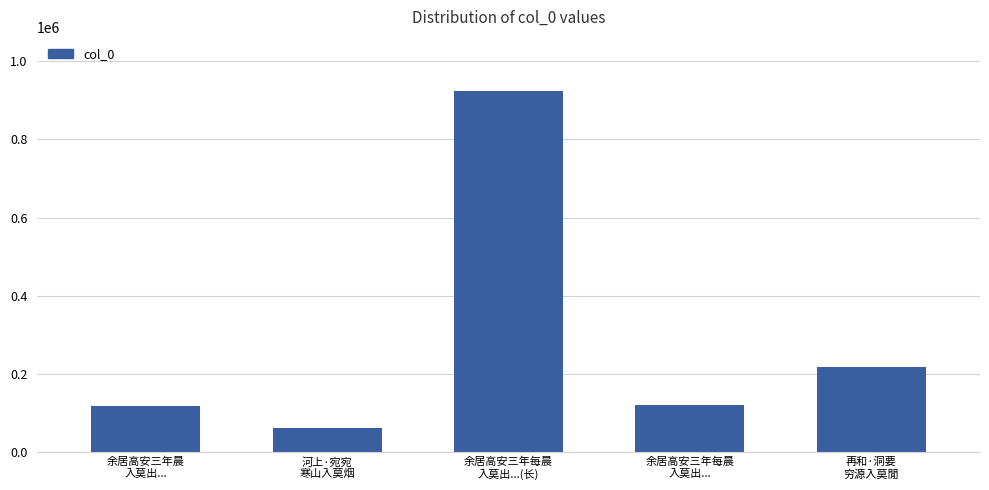

What is the label of the 2nd bar from the left?

河上·宛宛
寒山入莫烟